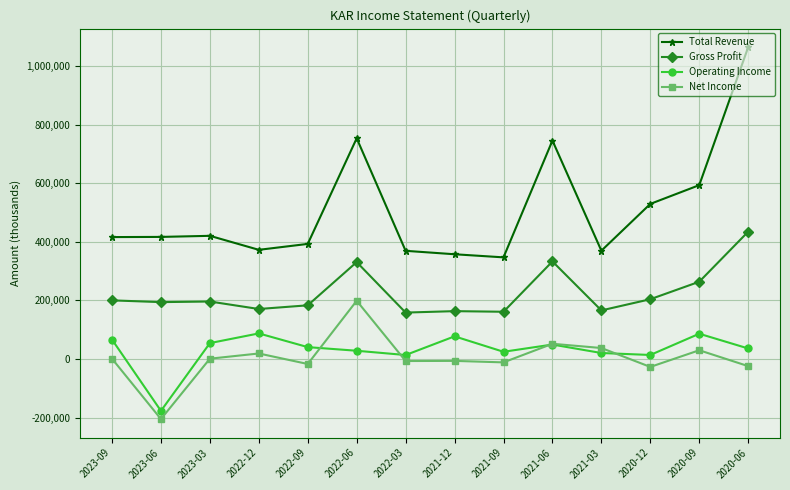

What is the difference between the maximum and minimum values in the Operating Income series?

264400